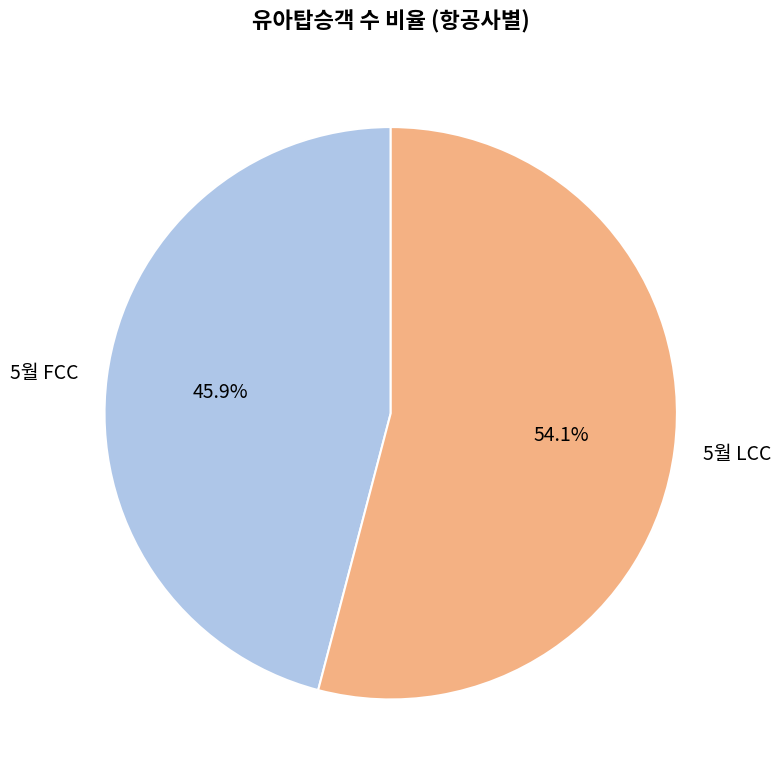

How many segments does this pie chart have?

2